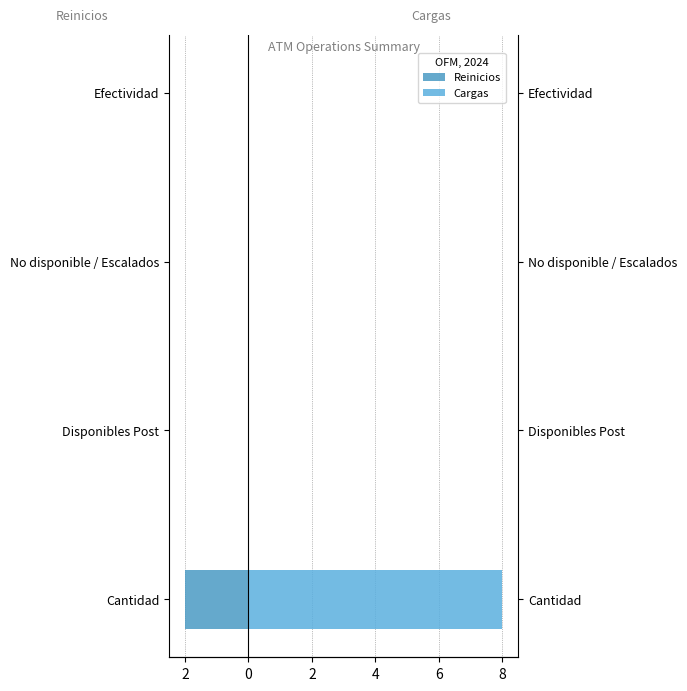

List the series in order of their peak value, highest first.

Cargas, Reinicios